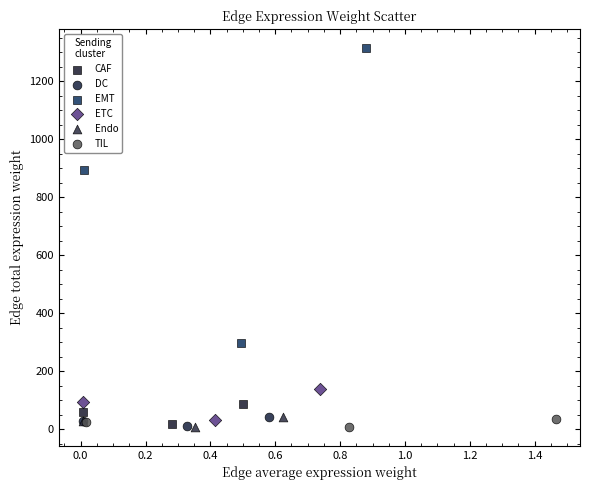

Which series contains the highest Y value?

EMT